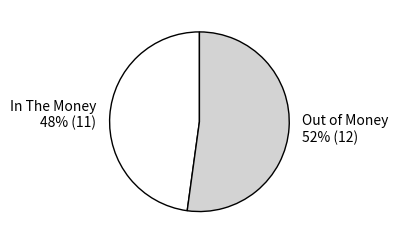

Rank the categories by value from lowest to highest.

In The Money 48% (11), Out of Money 52% (12)